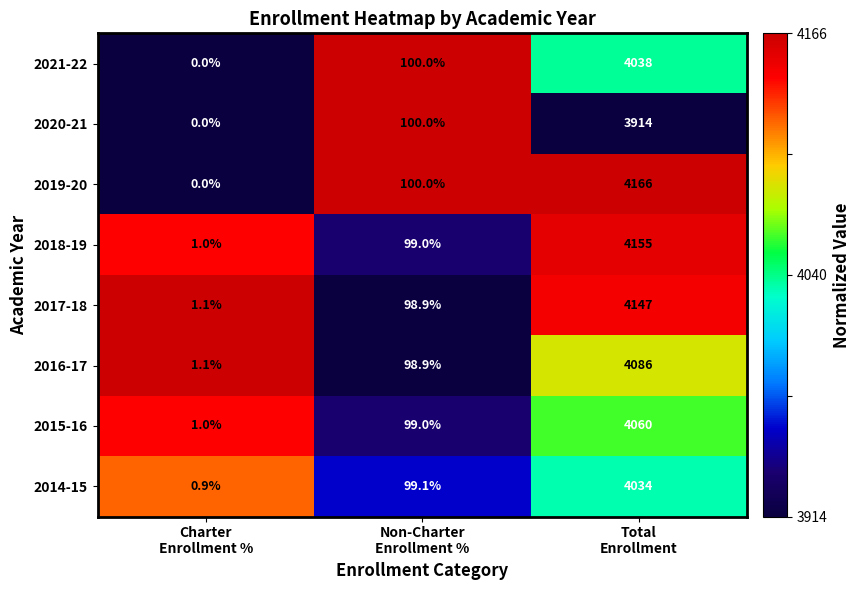

How many series are shown in this chart?

8